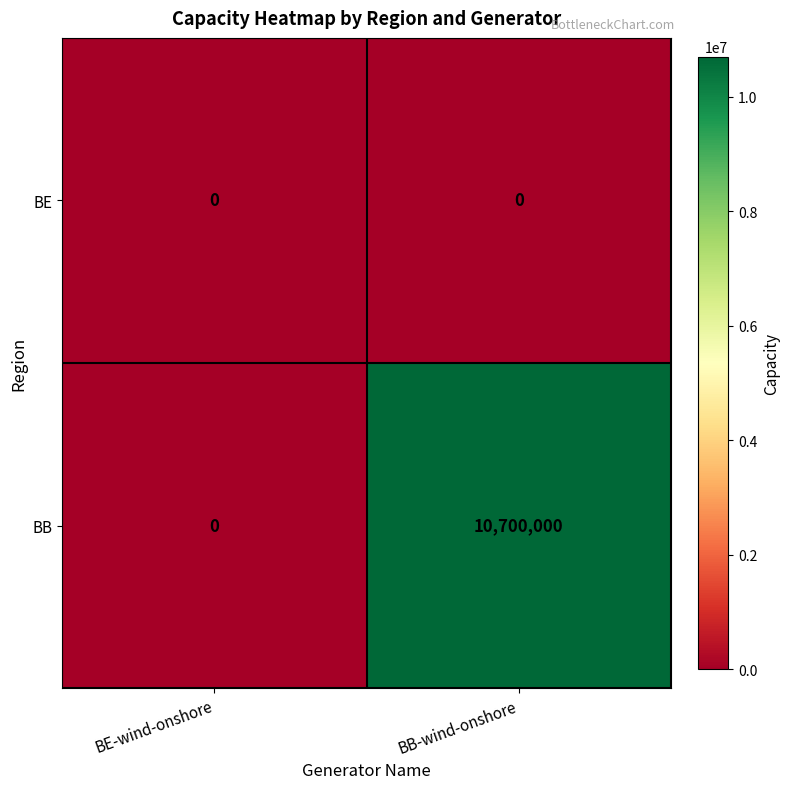

Rank the series by their average value, from lowest to highest.

BE, BB